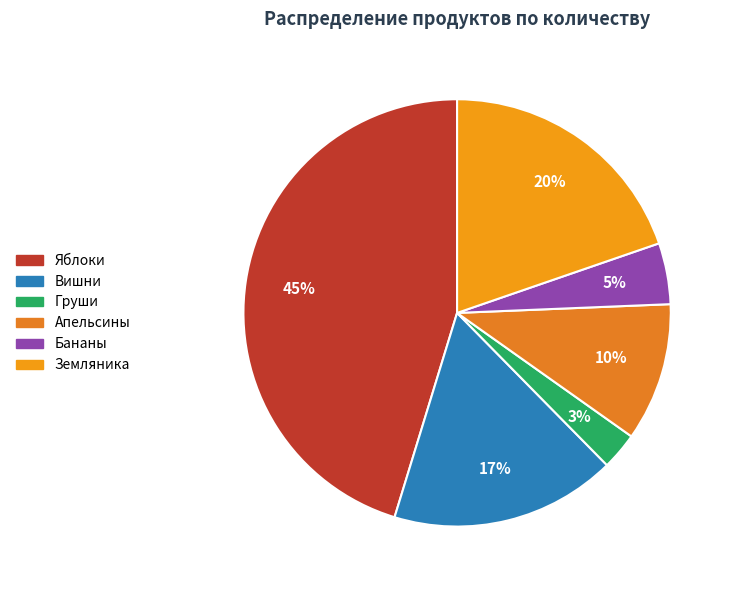

Rank the categories by value from highest to lowest.

Яблоки, Земляника, Вишни, Апельсины, Бананы, Груши